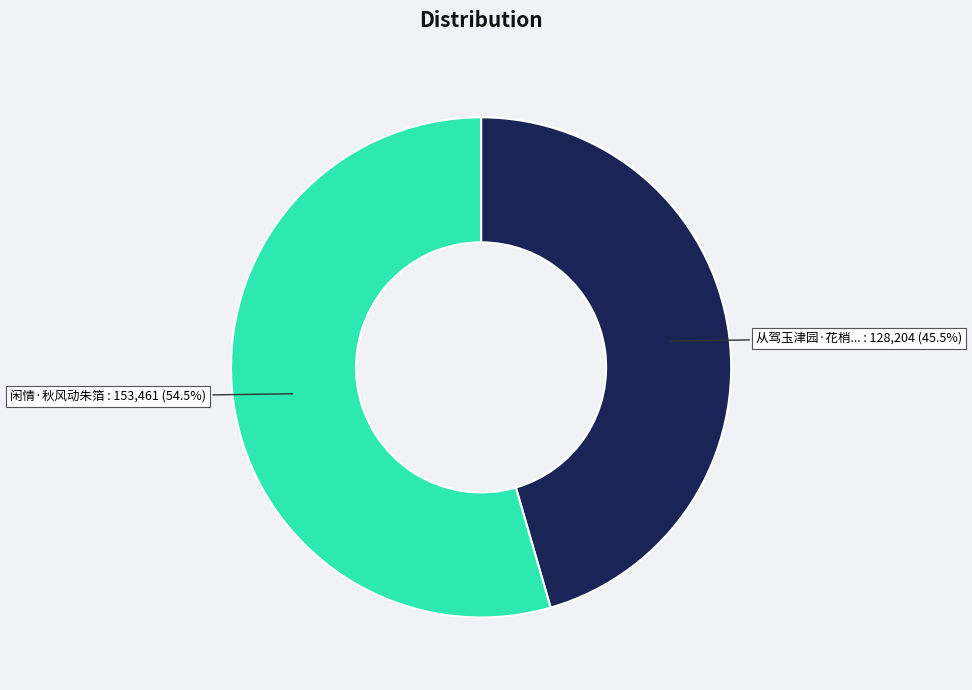

Is there any slice that represents more than half of the pie?

Yes